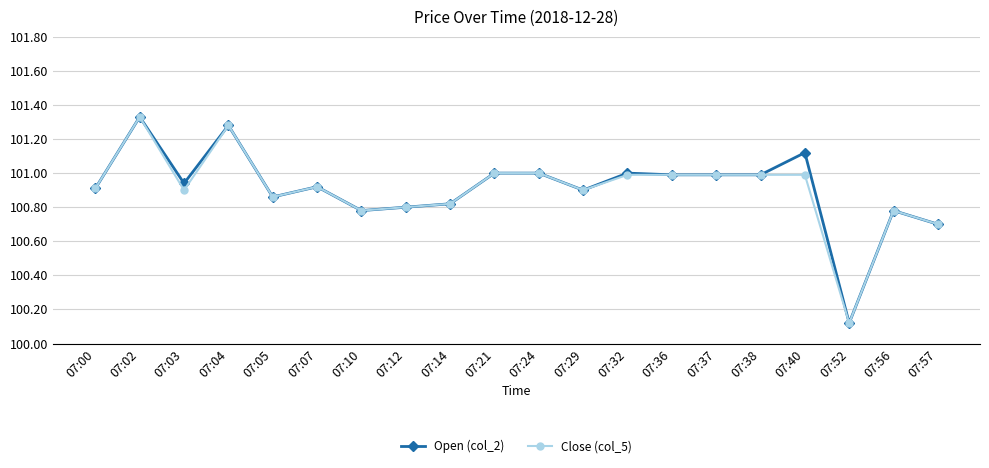

Is it true that Close (col_5) equals 61.0 at 07:14?

False